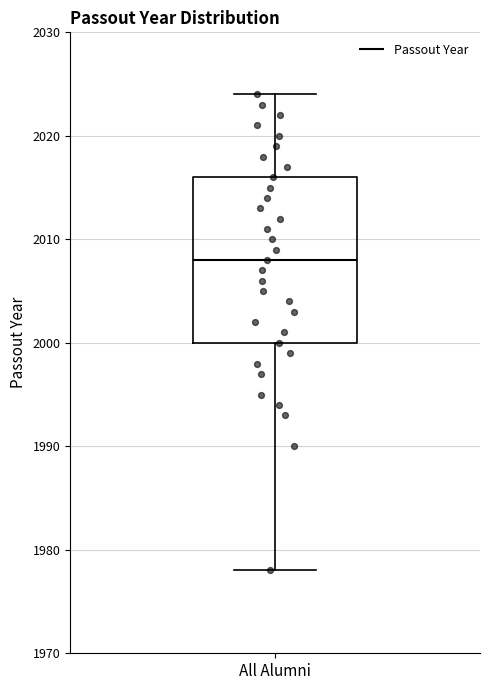

Read this box plot against the y-axis: the position of the median line, the range covered by the box, and the ends of both whiskers. The values are not printed on the chart, so give them approximately, as read against the axis.

median 2008, box 2000 to 2016, whiskers 1978 to 2024